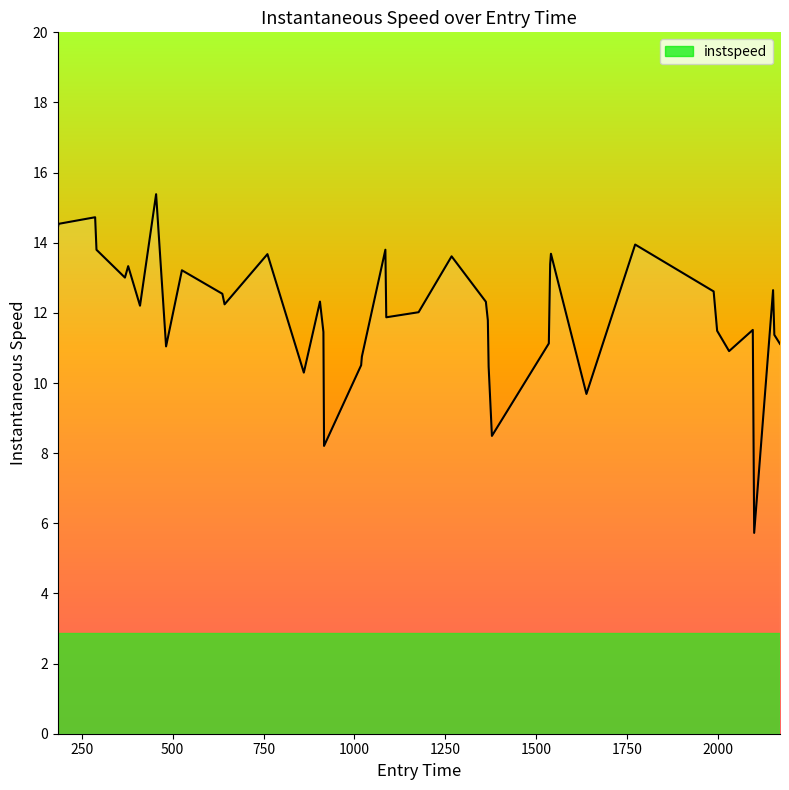

What is the difference between the maximum and minimum values?

9.6